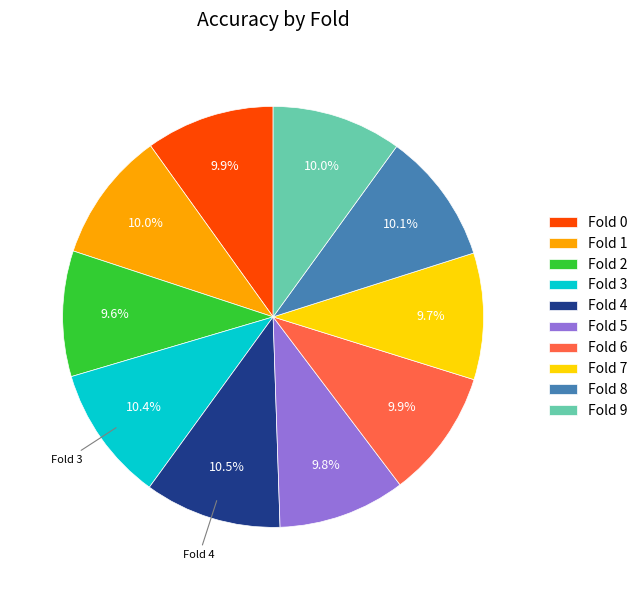

What is the total percentage of Fold 1 and Fold 8?

20.1%